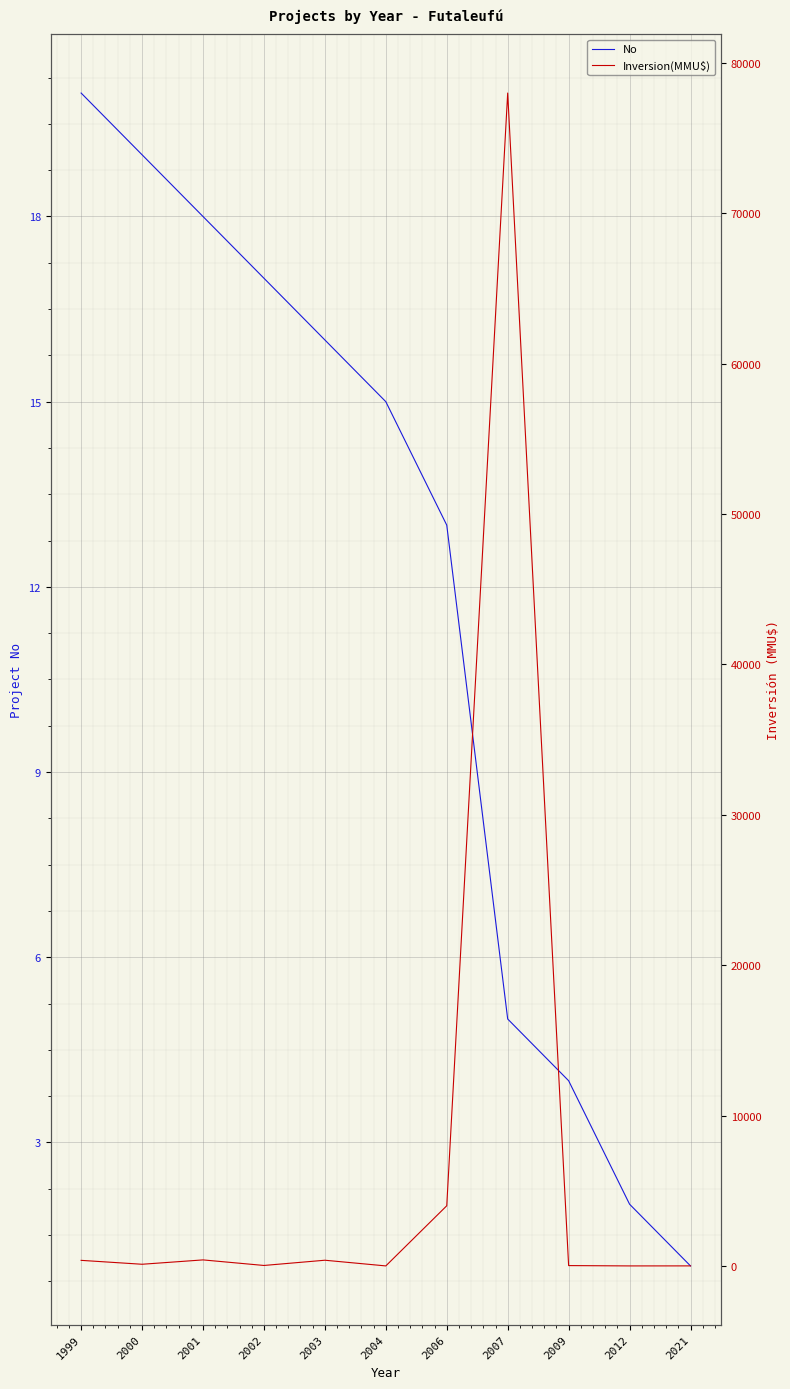

How many data points in Inversion(MMU$) are less than 110?

5